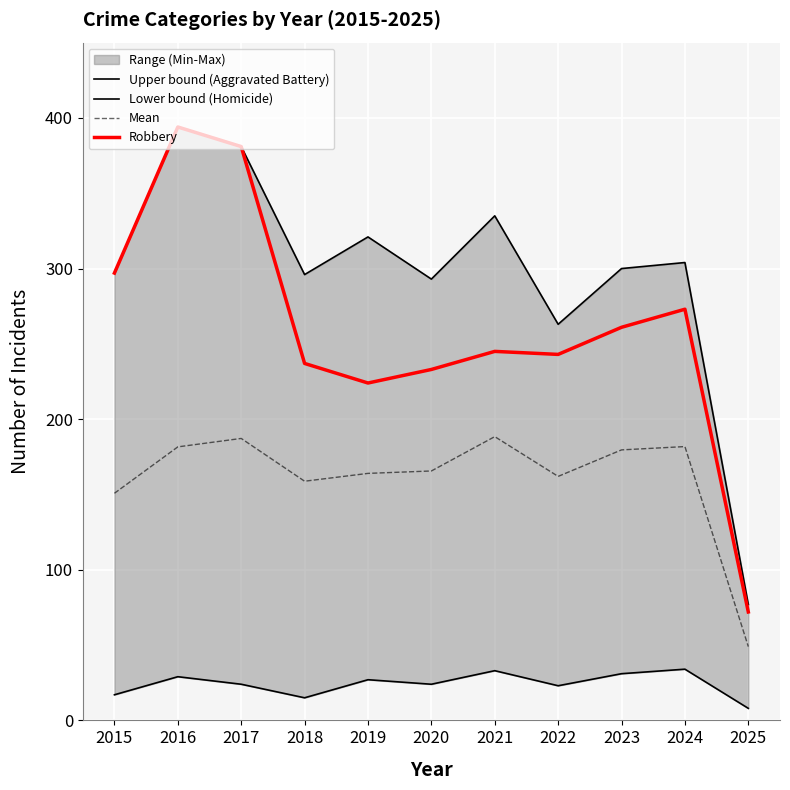

At which label does Mean reach its peak?

2021